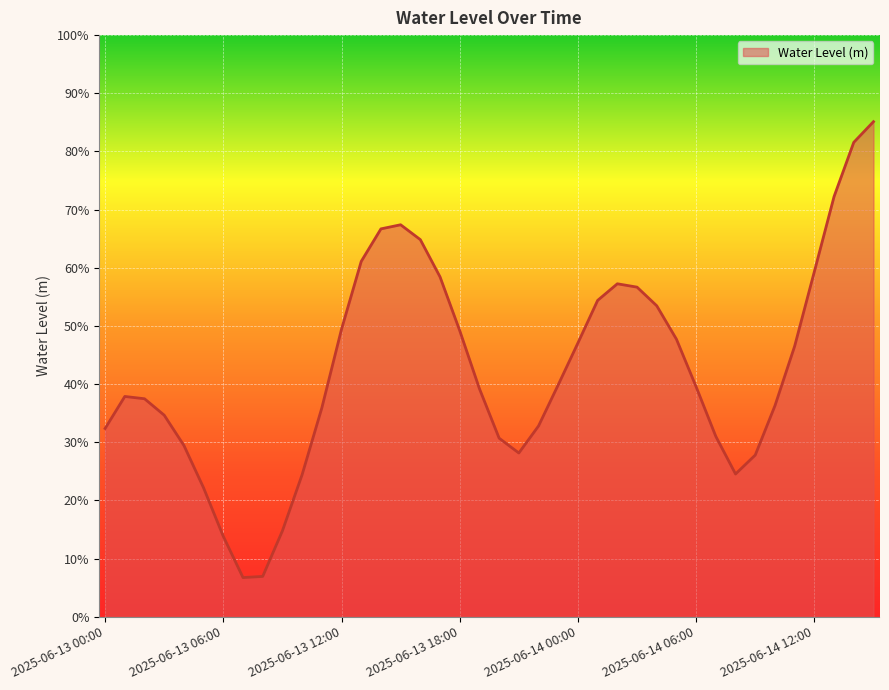

Does the chart display data point markers on the line(s)?

No